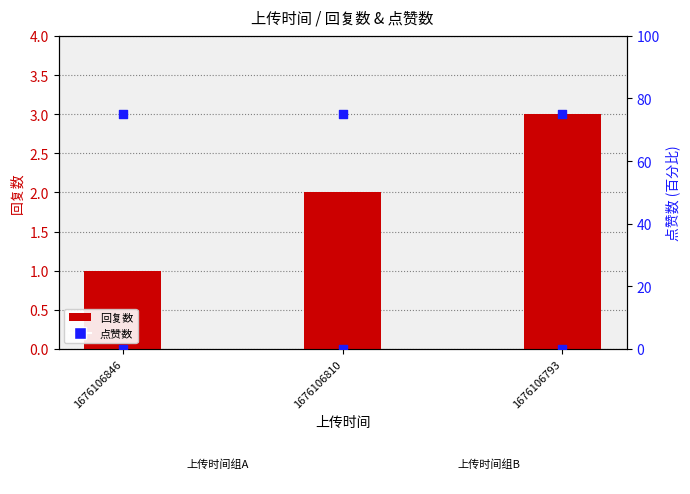

At how many categories does at least one series exceed 2?

1